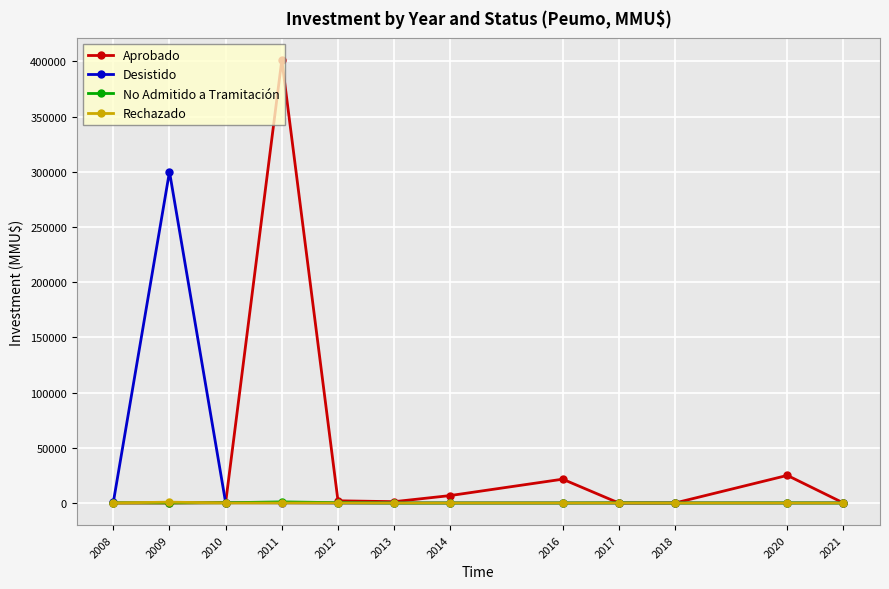

What is the maximum value shown in the chart?

401150